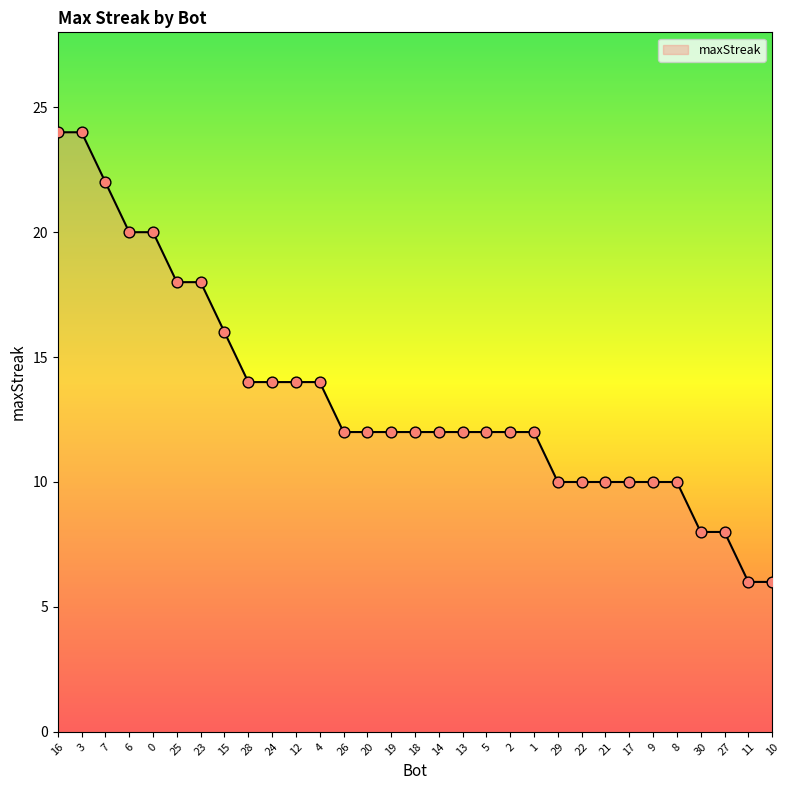

Between 21 and 23, which is larger?

23